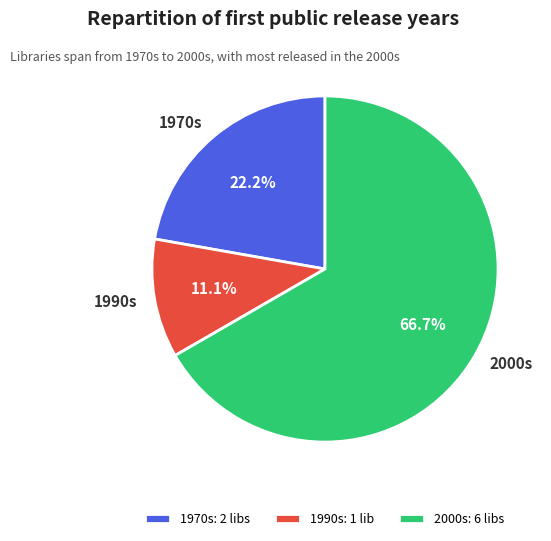

Approximately how many times larger is the value at 1970s compared to 1990s?

2.0